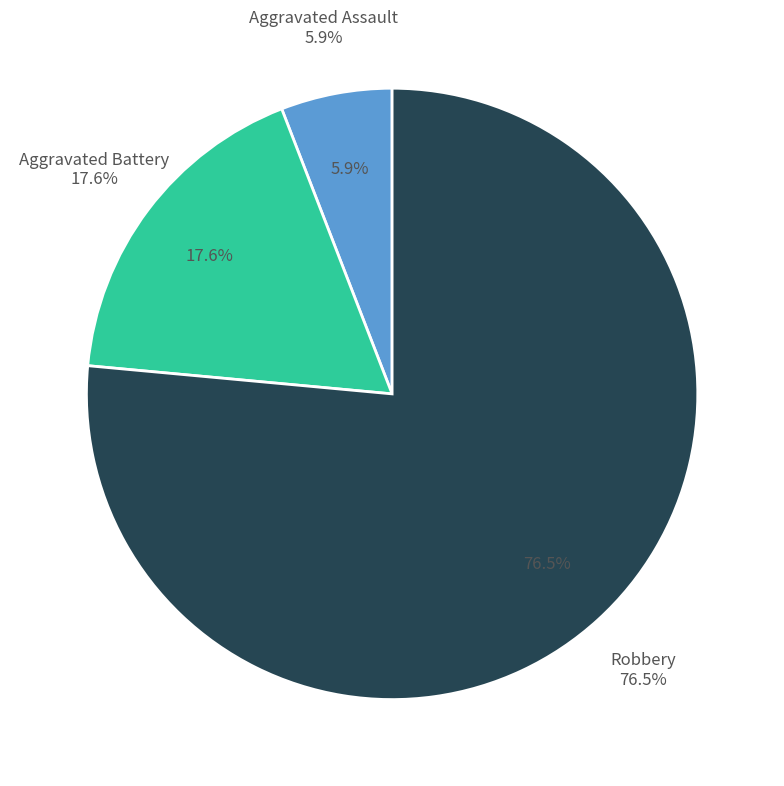

What is the change in value from Aggravated Battery to Robbery?

+10